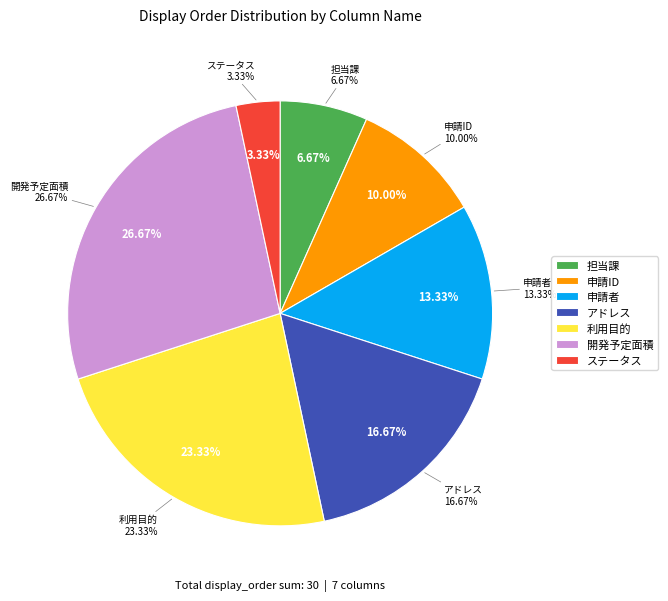

What is the ratio of the value at 開発予定面積 to the value at ステータス?

8.0